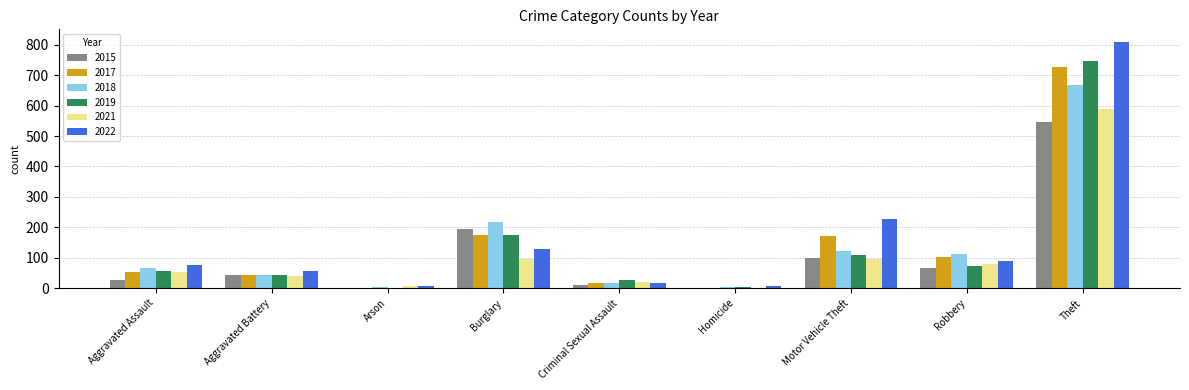

What is the maximum value for 2015?

547